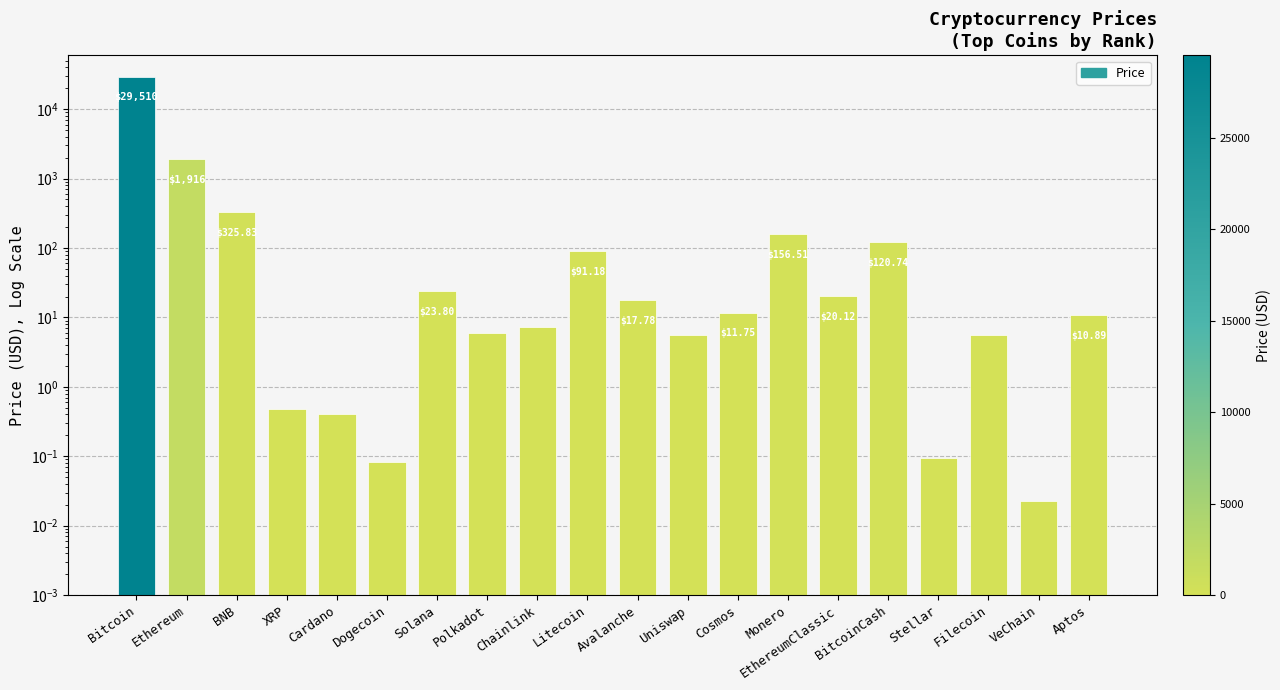

What is the change in value from Avalanche to Aptos?

-6.9